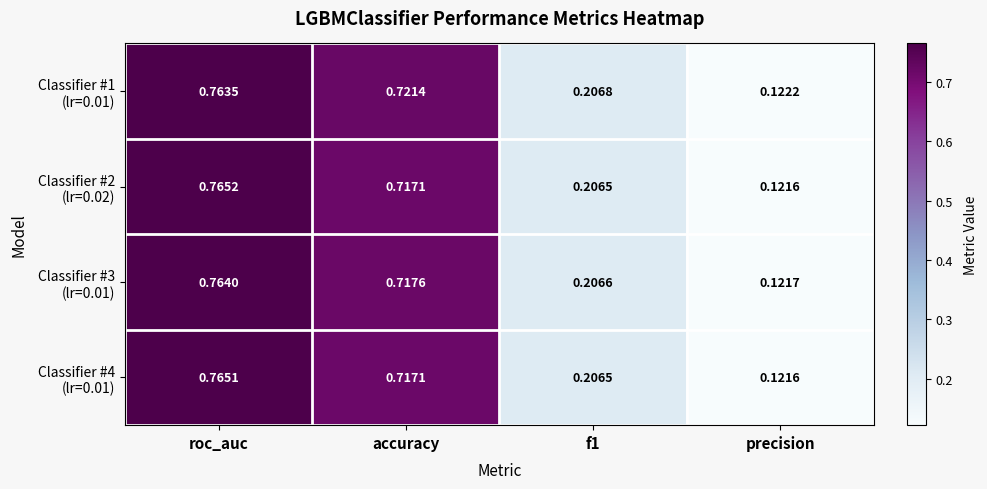

At which category is the sum across all series the highest?

roc_auc